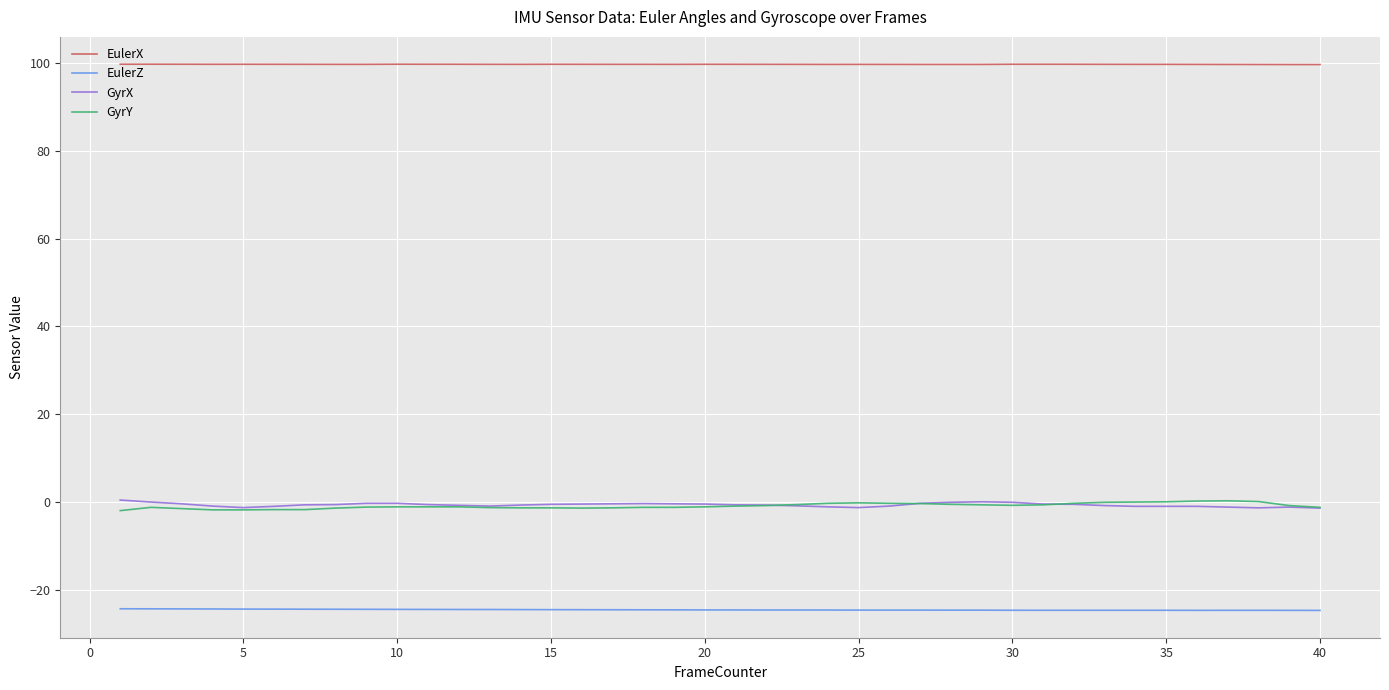

What is the smallest value displayed?

-24.6